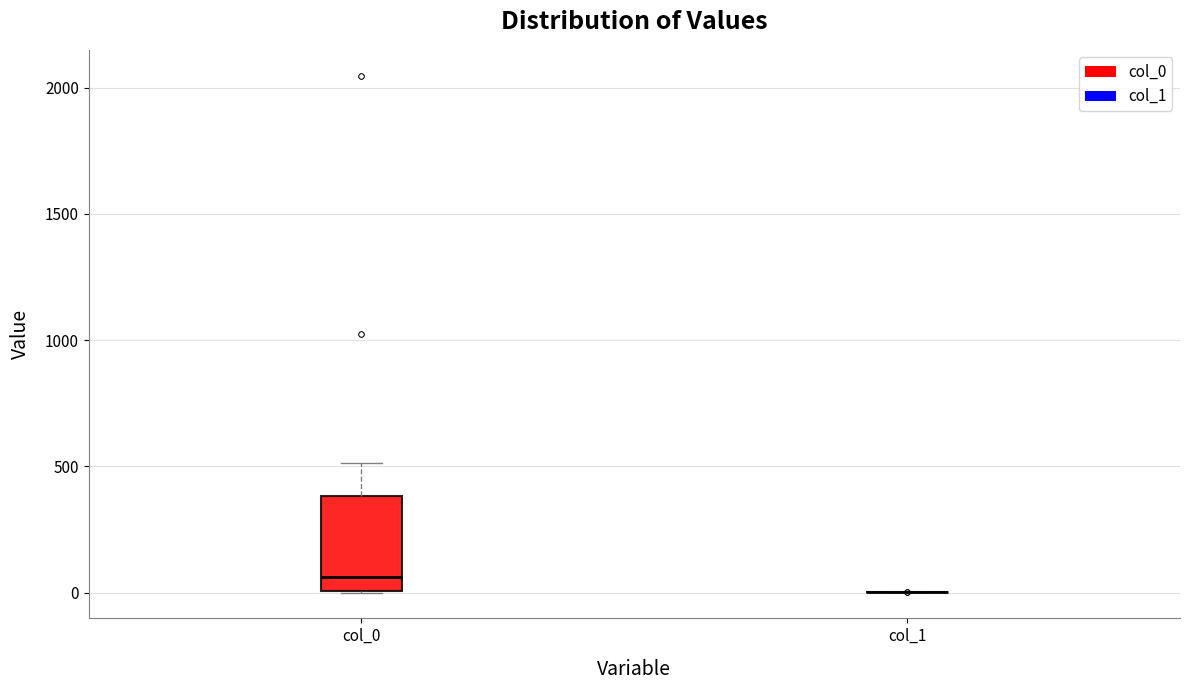

Reading left to right, transcribe this box plot: for each box, give where its median line is, the range the box spans, and where its two whiskers end, as read against the y-axis. The values are not printed on the chart, so give them approximately, as read against the axis.

col_0: median 50, box 0 to 400, whiskers 0 to 500
col_1: box collapsed to a line at 0, whiskers 0 to 0